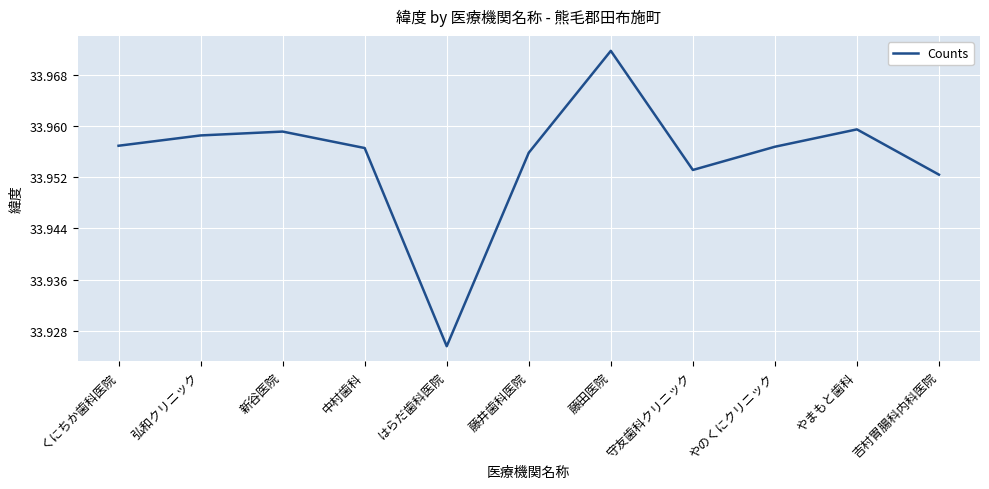

Approximately how many times larger is the value at 吉村胃腸科内科医院 compared to 藤井歯科医院?

1.0